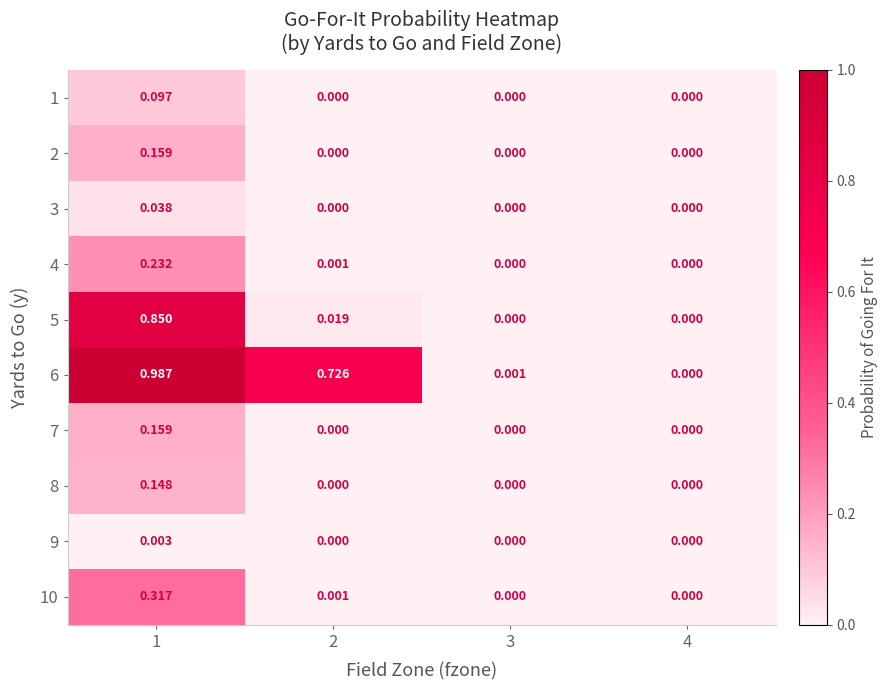

At which category is the sum across all series the highest?

1